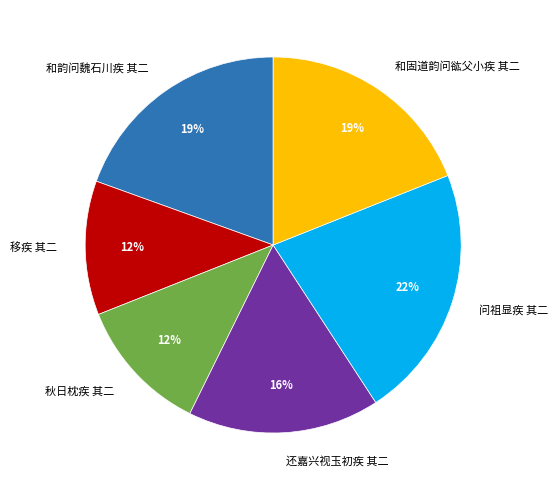

To the nearest percent, what percentage of the pie is 问祖显疾 其二?

22%